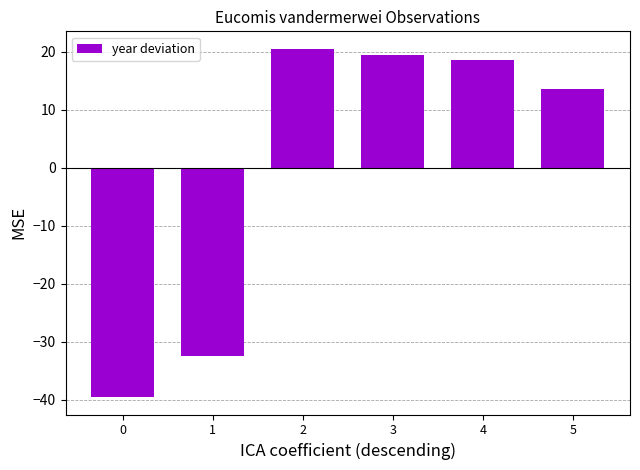

Reading left to right, list all the values displayed in this chart.

0=-39.5	1=-32.5	2=20.5	3=19.5	4=18.5	5=13.5